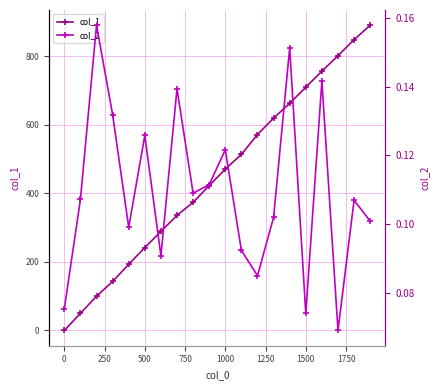

True or false: col_1 has more than 0 points higher than both neighbors.

False